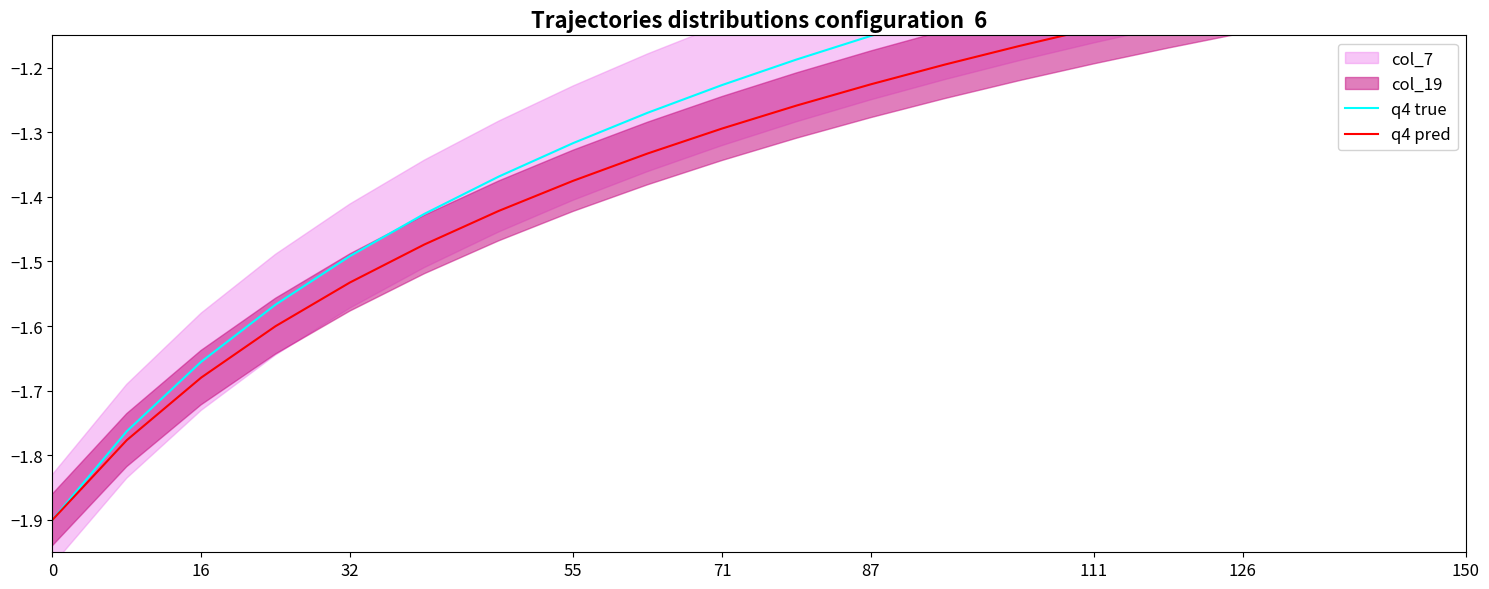

Reading left to right, transcribe all the data shown in this chart.

q4 true: -1.9	-1.8	-1.7	-1.6	-1.5	-1.4	-1.4	-1.3	-1.3	-1.2	-1.2	-1.2	-1.1	-1.1	-1.1	-1.0	-1.0	-1.0	-1.0	-0.9
q4 pred: -1.9	-1.8	-1.7	-1.6	-1.5	-1.5	-1.4	-1.4	-1.3	-1.3	-1.3	-1.2	-1.2	-1.2	-1.1	-1.1	-1.1	-1.1	-1.0	-1.0